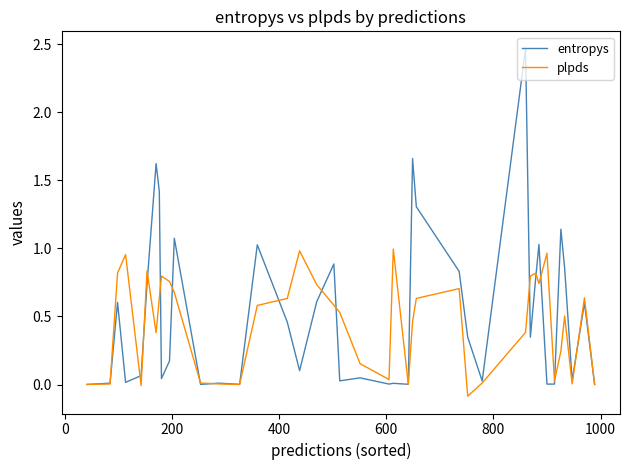

Which series has the largest range (max minus min)?

entropys